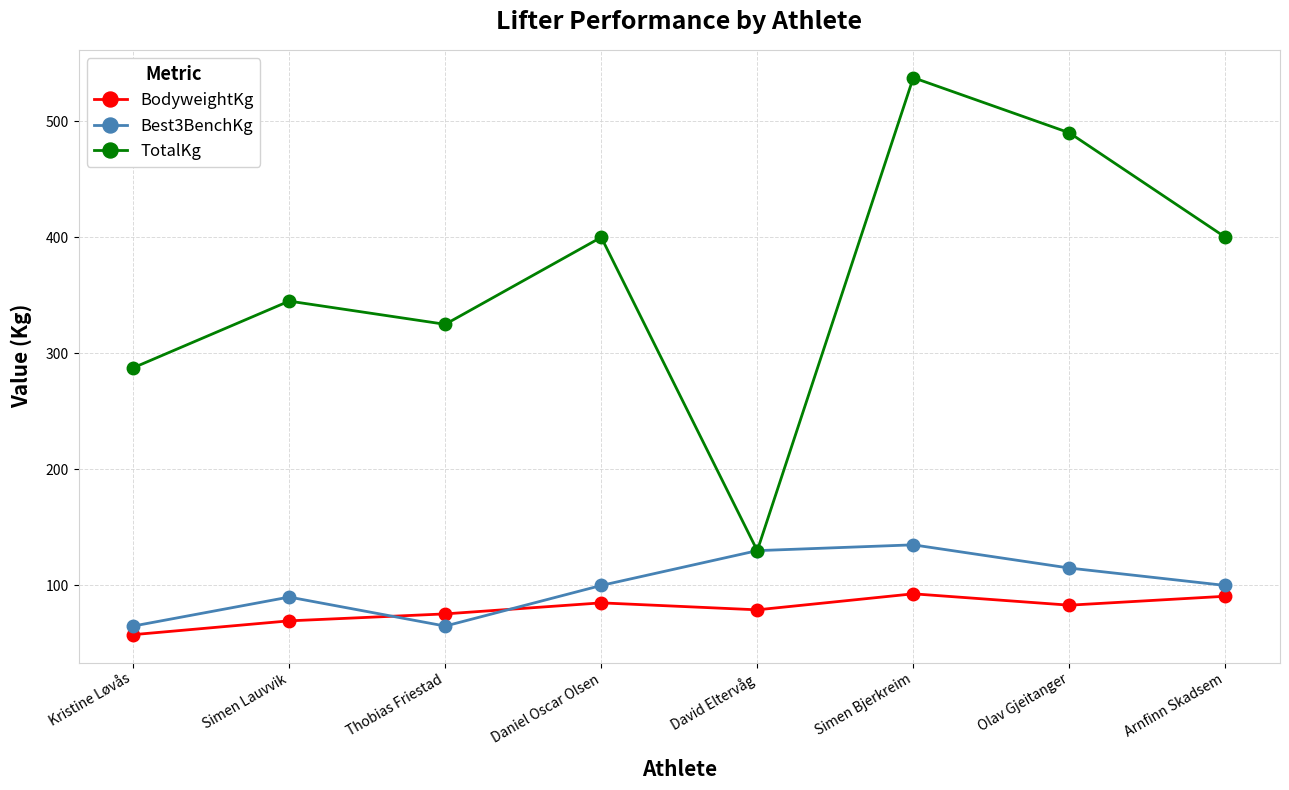

Where is the first local minimum for Best3BenchKg?

Thobias Friestad